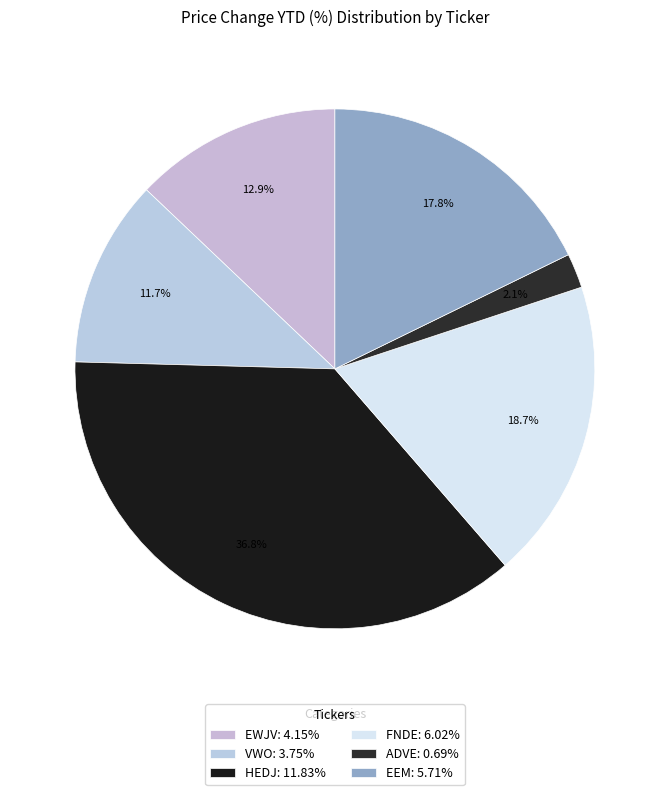

True or false: FNDE accounts for 8% of the total.

False